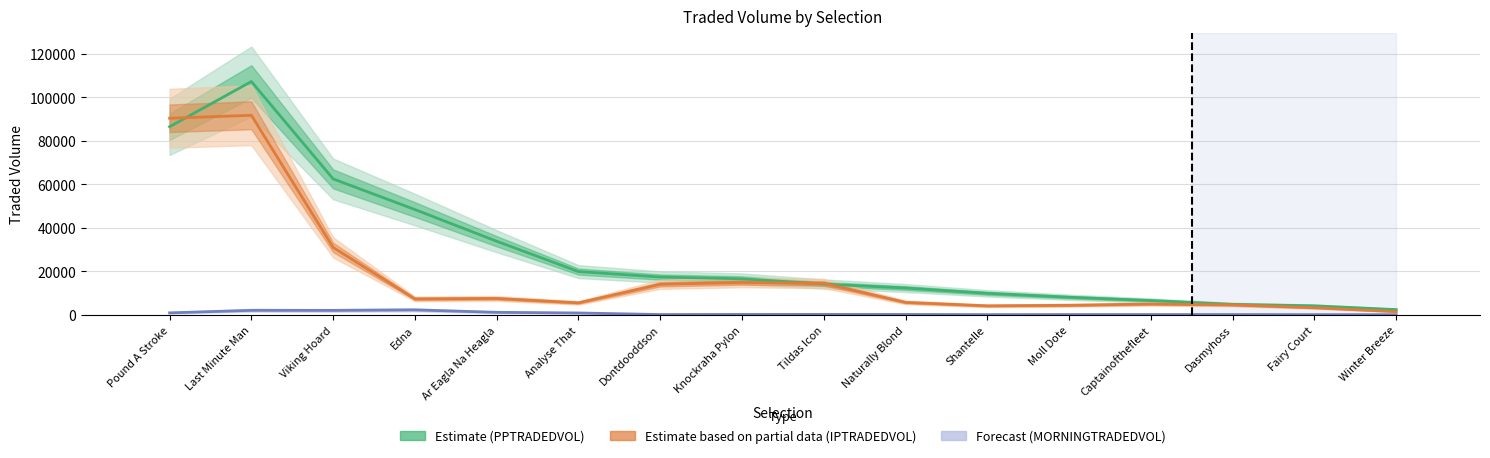

At which category is the sum across all series the highest?

Last Minute Man